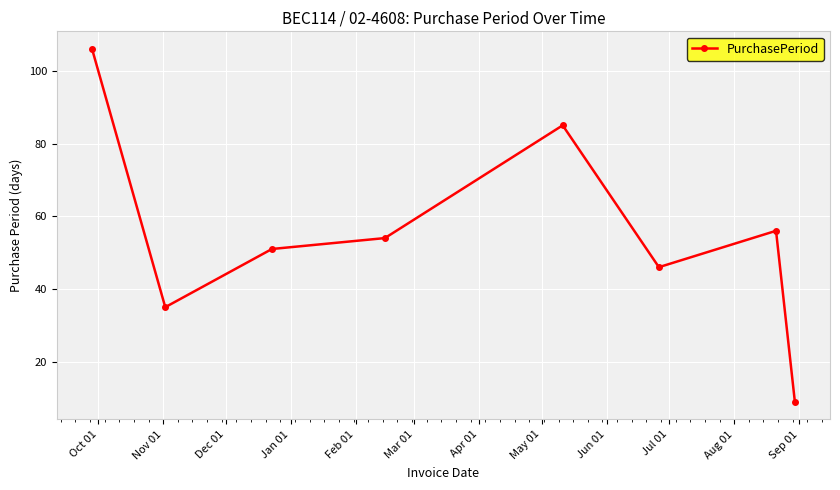

What is the sum of all values?

442